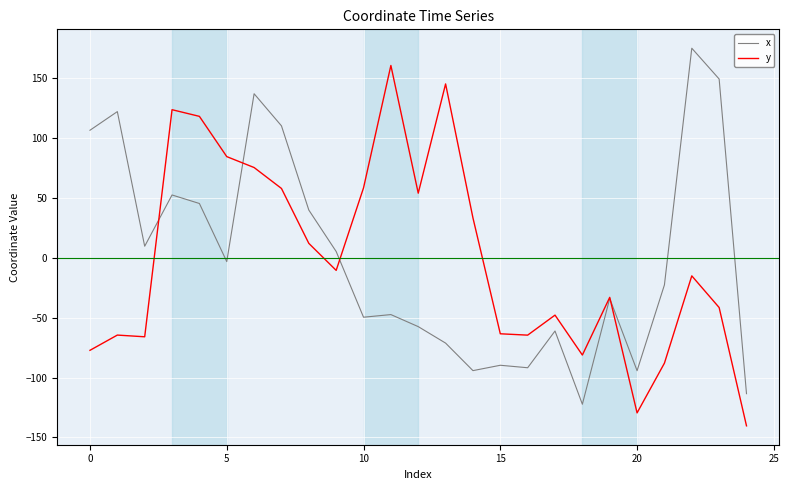

How many categories are shown in the chart?

25